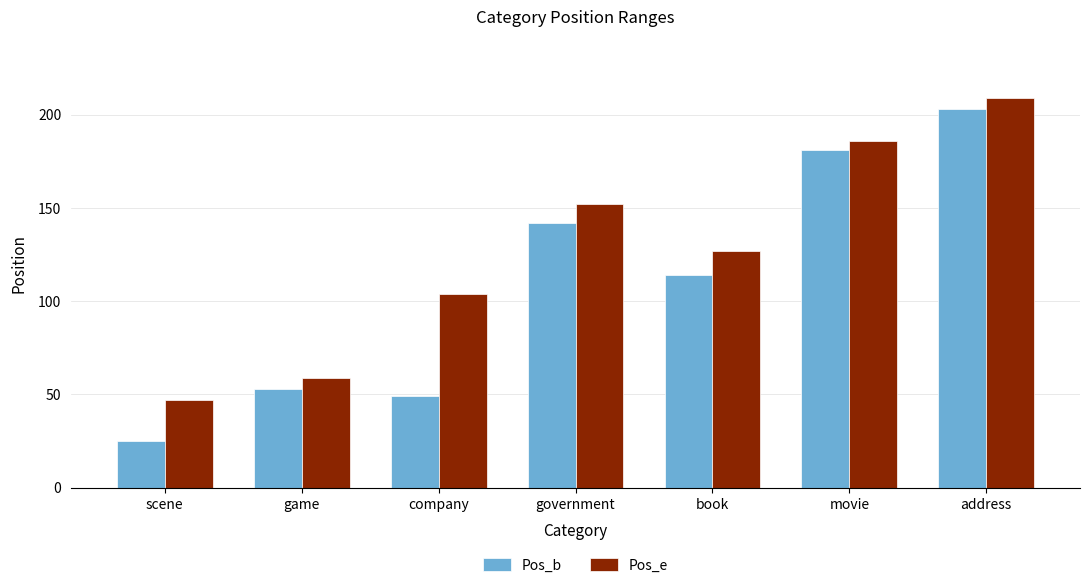

Rank the series at book from highest to lowest value.

Pos_e, Pos_b